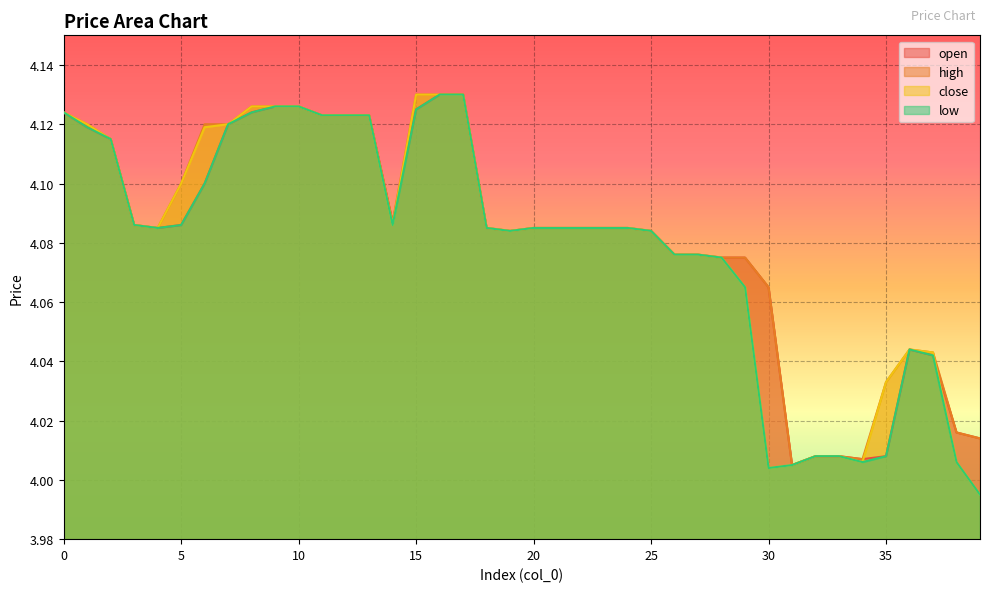

Reading left to right, what are all the values shown in this chart?

open: 4.1	4.1	4.1	4.1	4.1	4.1	4.1	4.1	4.1	4.1	4.1	4.1	4.1	4.1	4.1	4.1	4.1	4.1	4.1	4.1	4.1	4.1	4.1	4.1	4.1	4.1	4.1	4.1	4.1	4.1	4.1	4.0	4.0	4.0	4.0	4.0	4.0	4.0	4.0	4.0
high: 4.1	4.1	4.1	4.1	4.1	4.1	4.1	4.1	4.1	4.1	4.1	4.1	4.1	4.1	4.1	4.1	4.1	4.1	4.1	4.1	4.1	4.1	4.1	4.1	4.1	4.1	4.1	4.1	4.1	4.1	4.1	4.0	4.0	4.0	4.0	4.0	4.0	4.0	4.0	4.0
close: 4.1	4.1	4.1	4.1	4.1	4.1	4.1	4.1	4.1	4.1	4.1	4.1	4.1	4.1	4.1	4.1	4.1	4.1	4.1	4.1	4.1	4.1	4.1	4.1	4.1	4.1	4.1	4.1	4.1	4.1	4.0	4.0	4.0	4.0	4.0	4.0	4.0	4.0	4.0	4.0
low: 4.1	4.1	4.1	4.1	4.1	4.1	4.1	4.1	4.1	4.1	4.1	4.1	4.1	4.1	4.1	4.1	4.1	4.1	4.1	4.1	4.1	4.1	4.1	4.1	4.1	4.1	4.1	4.1	4.1	4.1	4.0	4.0	4.0	4.0	4.0	4.0	4.0	4.0	4.0	4.0